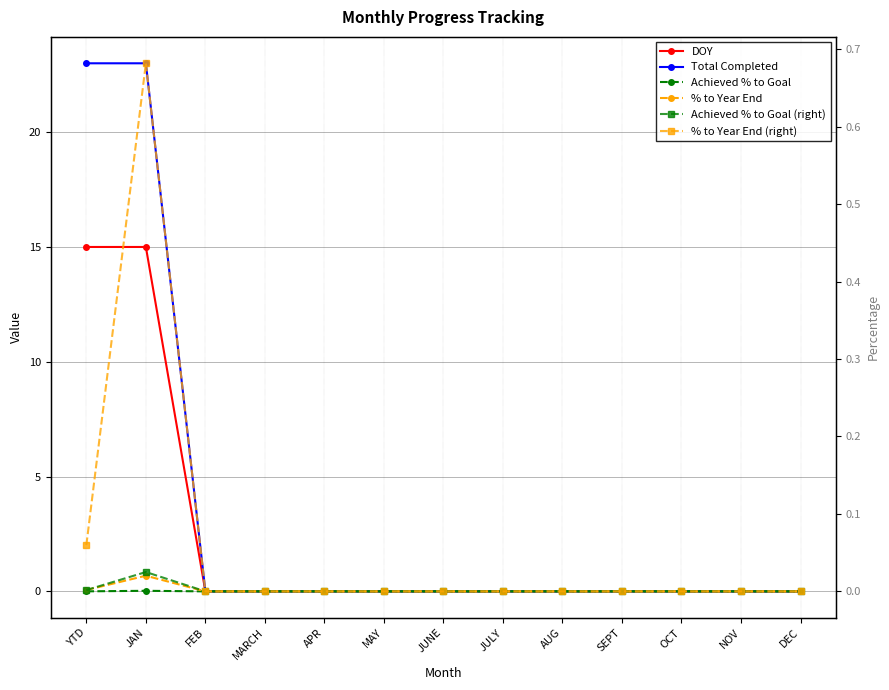

True or false: Achieved % to Goal (right) has more than 0 points higher than both neighbors.

True